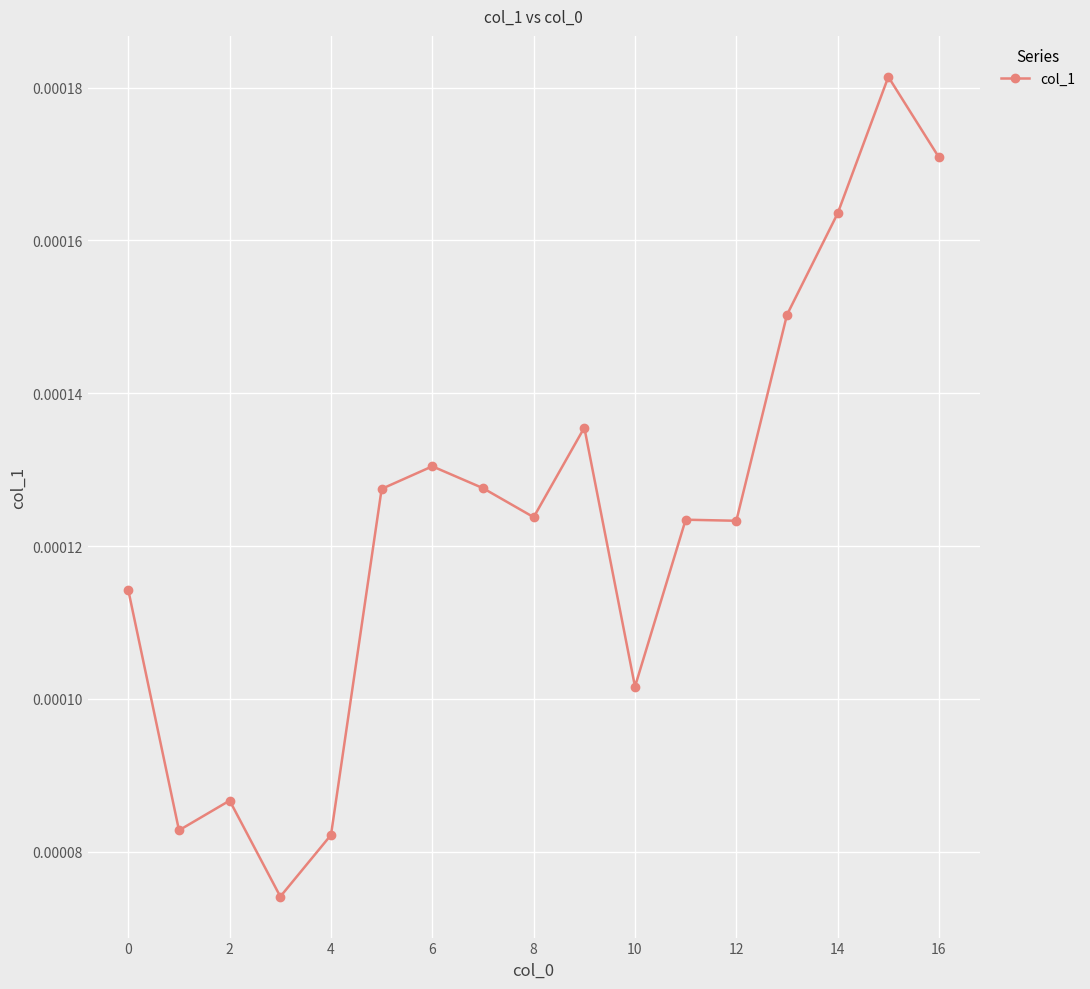

How many lines are shown in the chart?

1